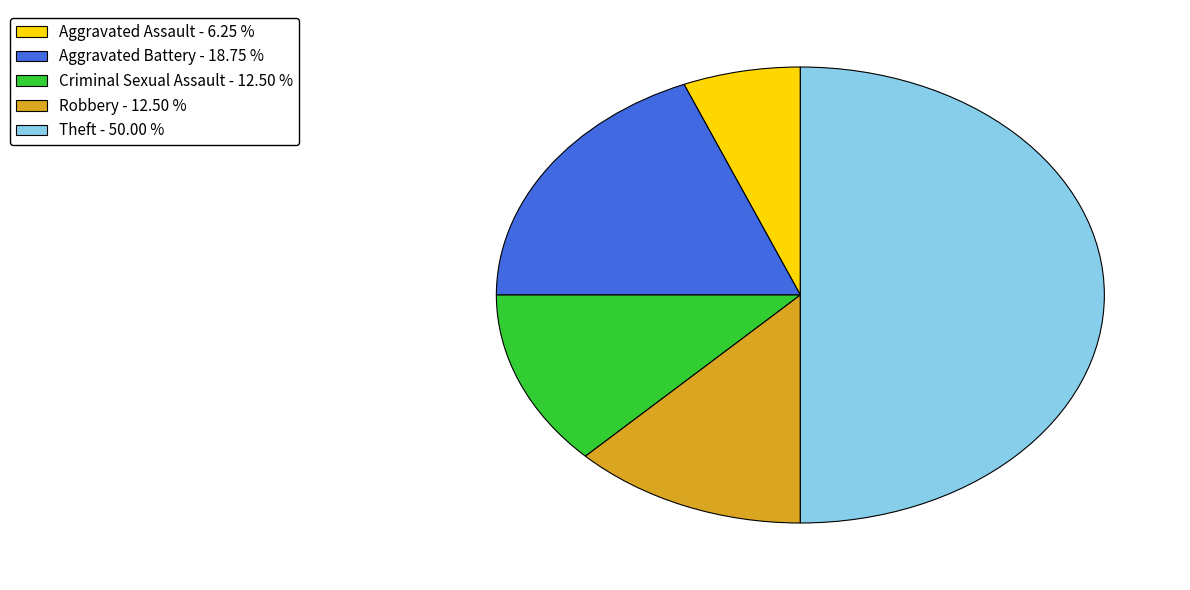

Which has a higher value, Robbery - 12.50 % or Aggravated Battery - 18.75 %?

Aggravated Battery - 18.75 %